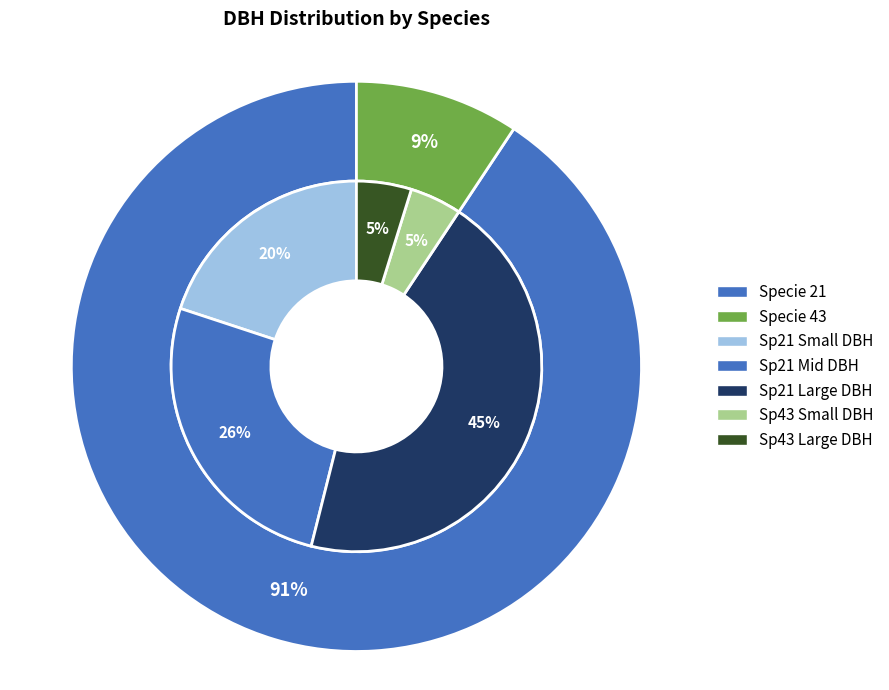

Do 43 and 21 together represent more than half of the pie?

Yes